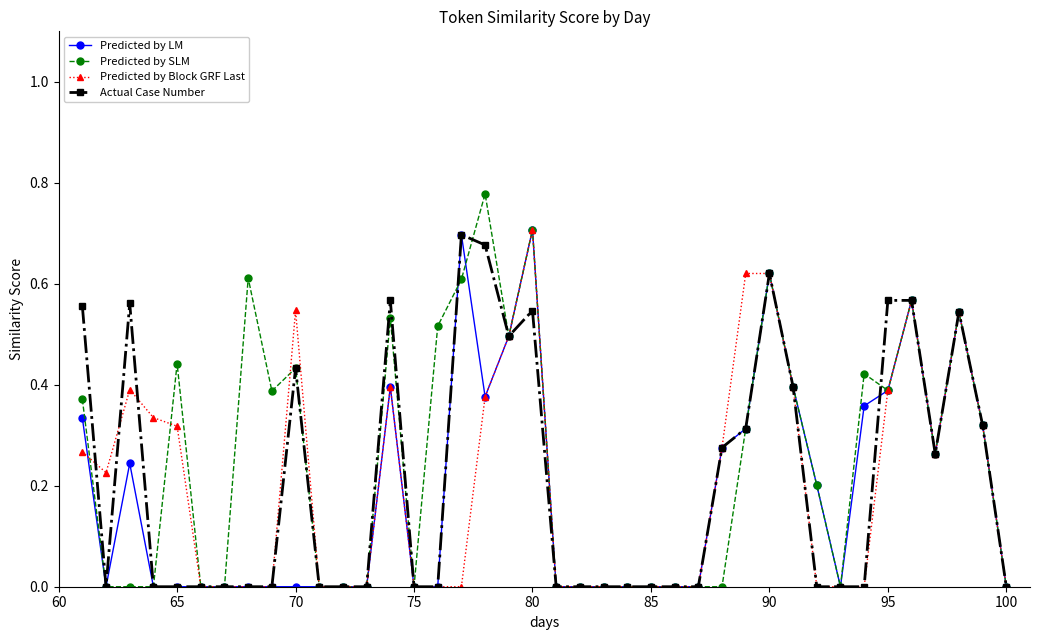

True or false: Predicted by SLM has more than 0 interior local peaks.

True